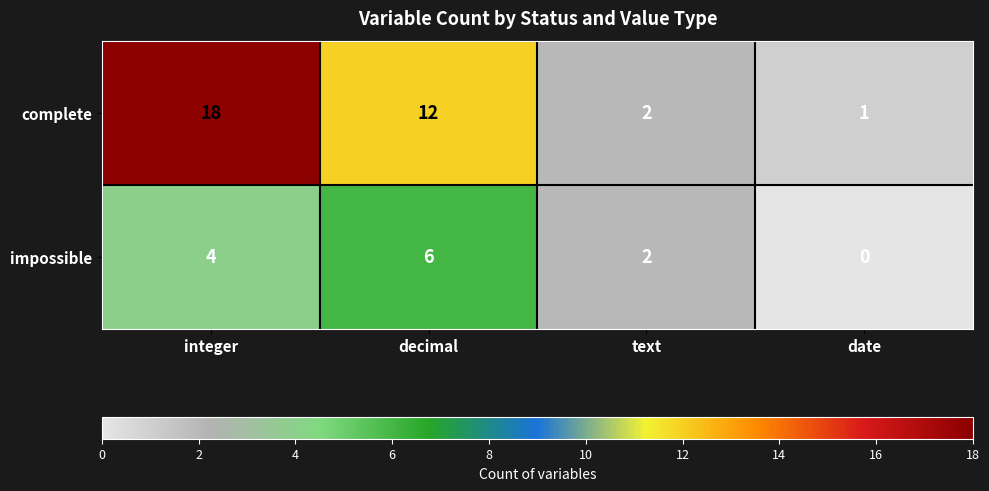

Which label corresponds to the largest value in the chart?

integer